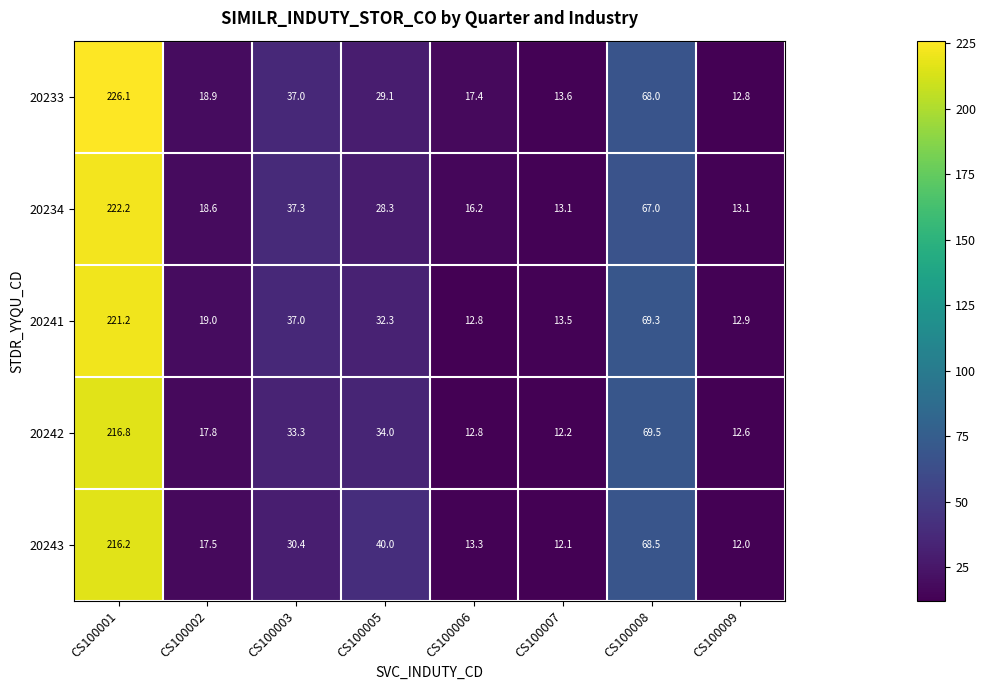

What is the total value across all series at CS100007?

64.5